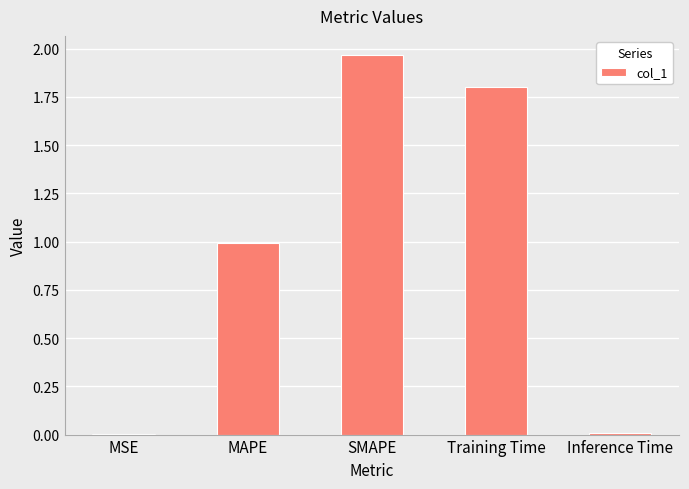

What is the sum of all values?

4.8